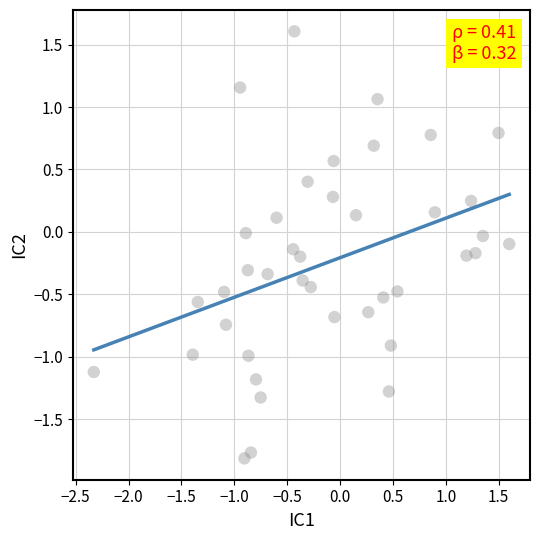

What is the range of X values (max minus min)?

3.9